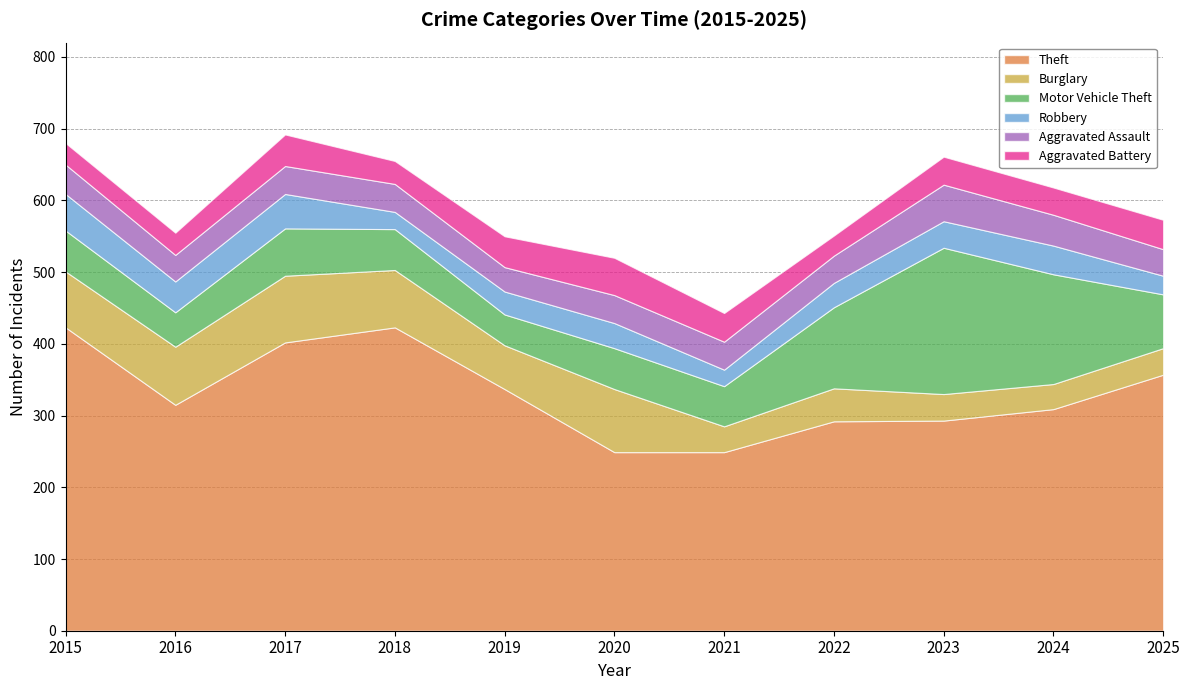

True or false: Aggravated Battery and Burglary intersect in this chart.

True